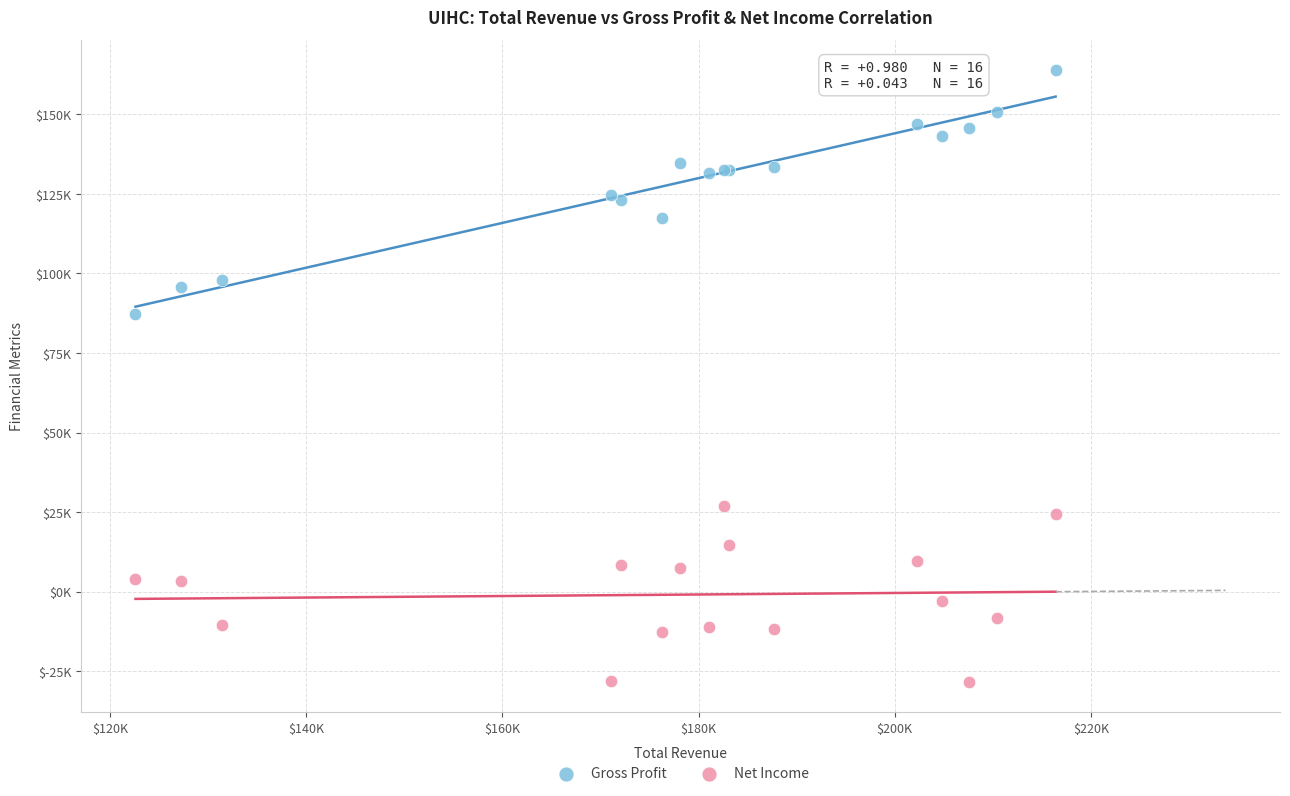

Which series has the widest spread of Y values?

Gross Profit